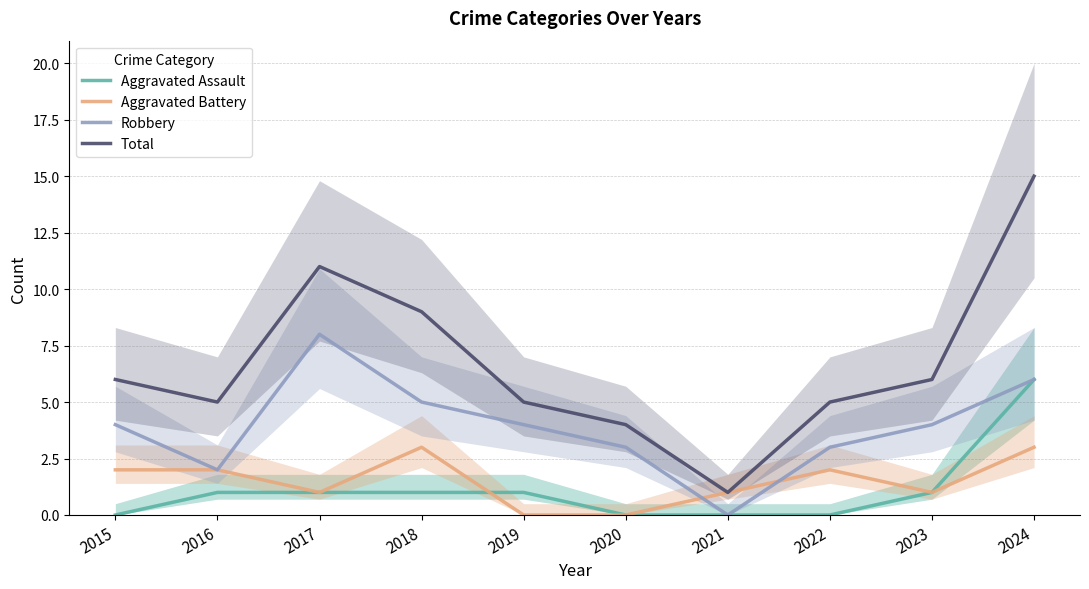

Which label corresponds to the smallest value in the chart?

2015